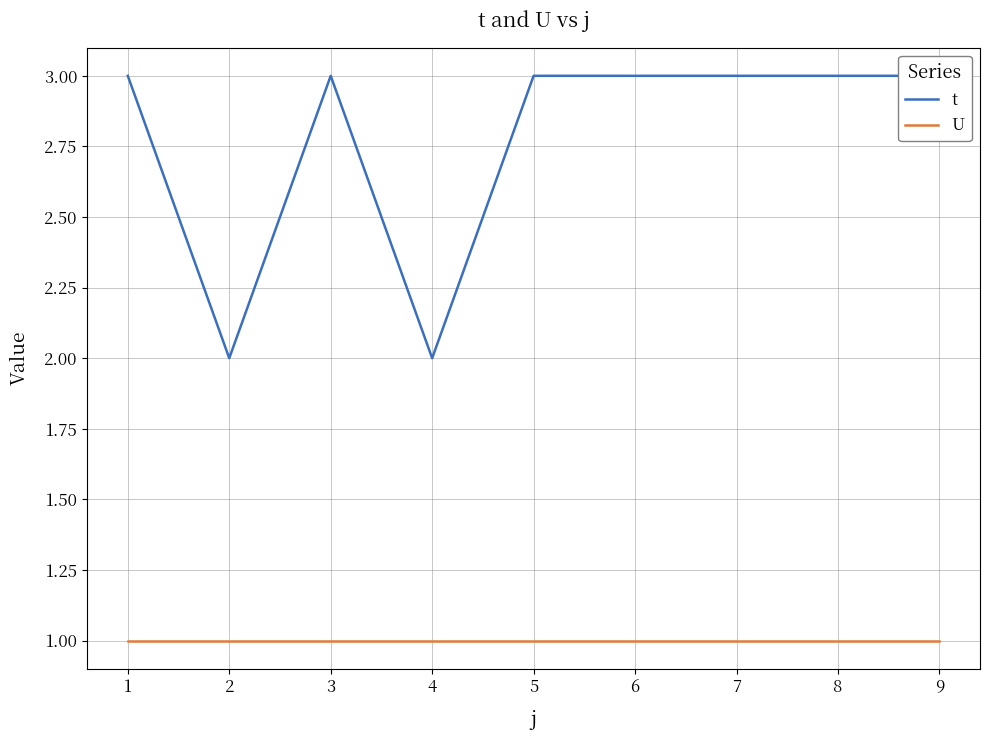

In t, how many points are lower than both neighbors (excluding endpoints)?

2